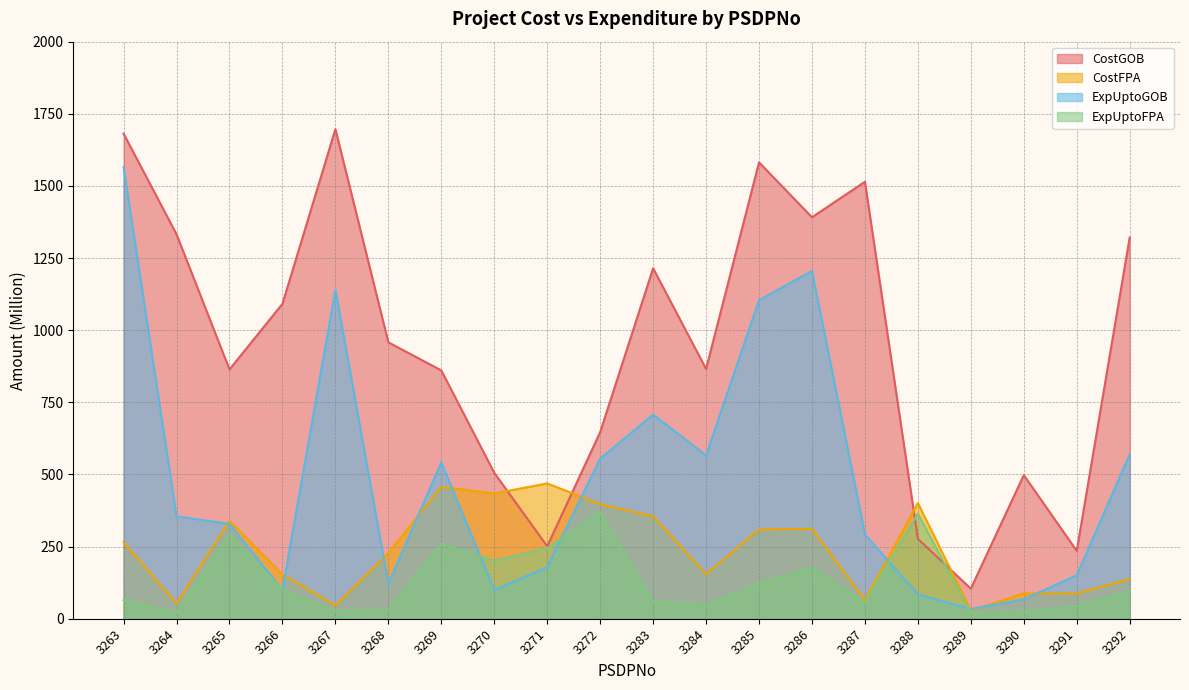

What is the difference between the maximum and minimum values in the ExpUptoGOB series?

1531.2